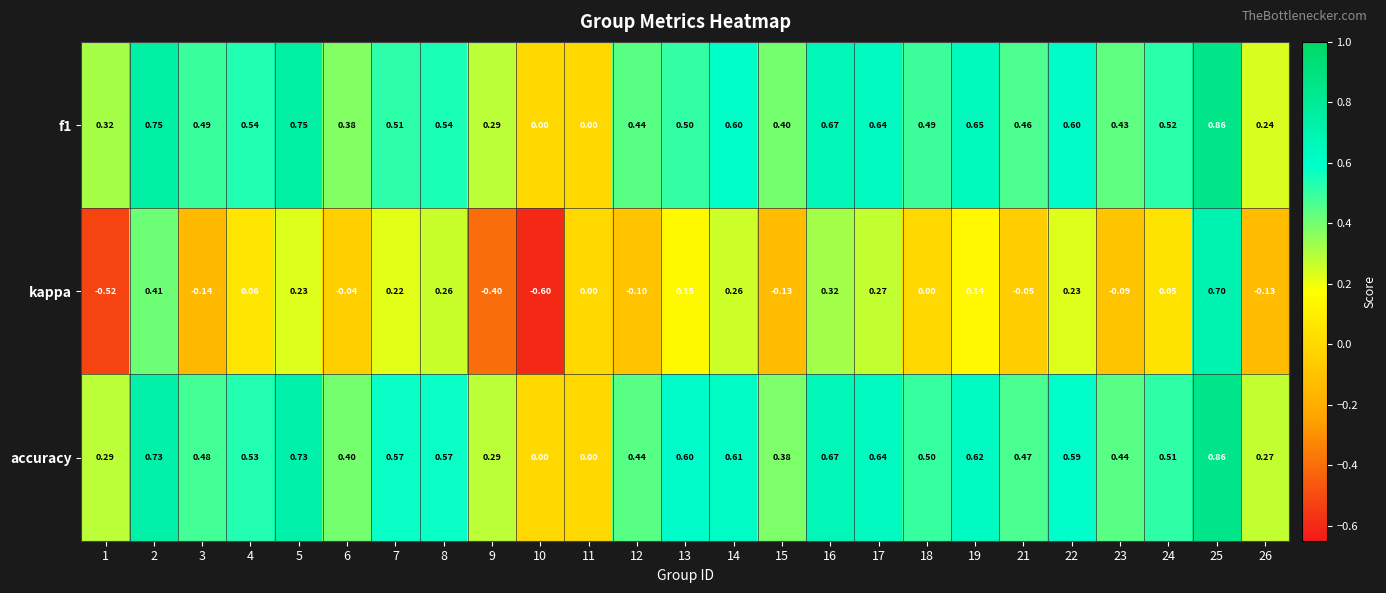

Between 12 and 24, which series saw the biggest shift?

kappa